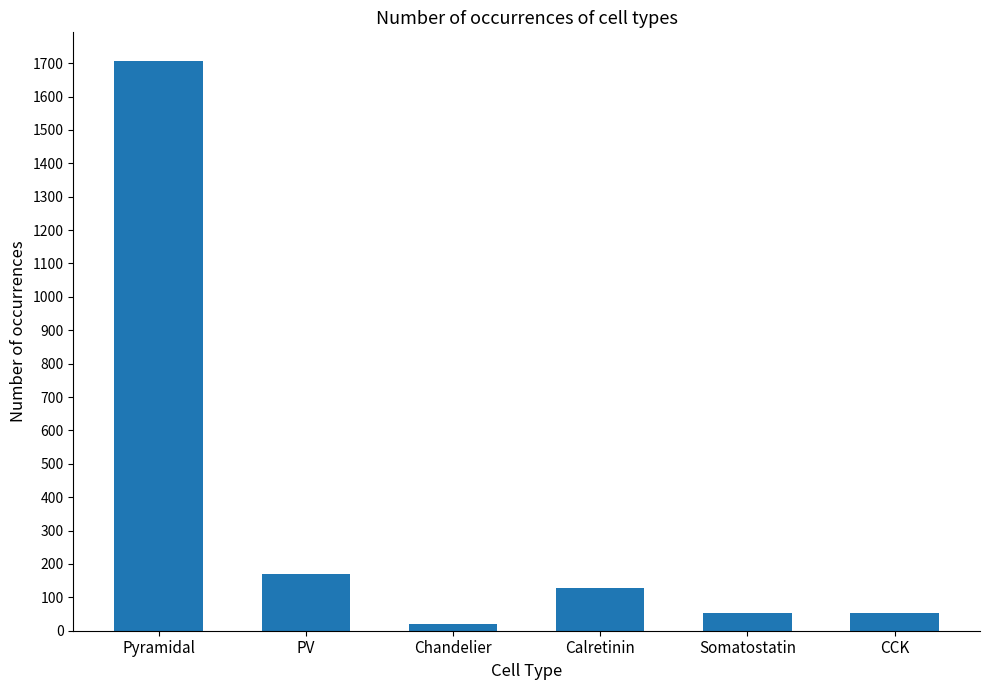

What is the sum of all values?

2134